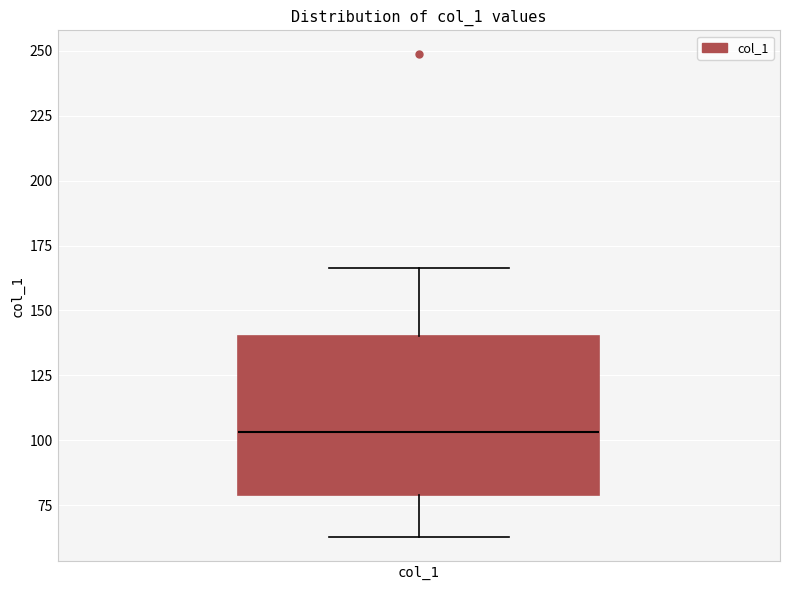

Transcribe this box plot: give where the median line is, the range the box spans, and where the two whiskers end, as read against the y-axis. The values are not printed on the chart, so give them approximately, as read against the axis.

median 105, box 80 to 140, whiskers 65 to 165